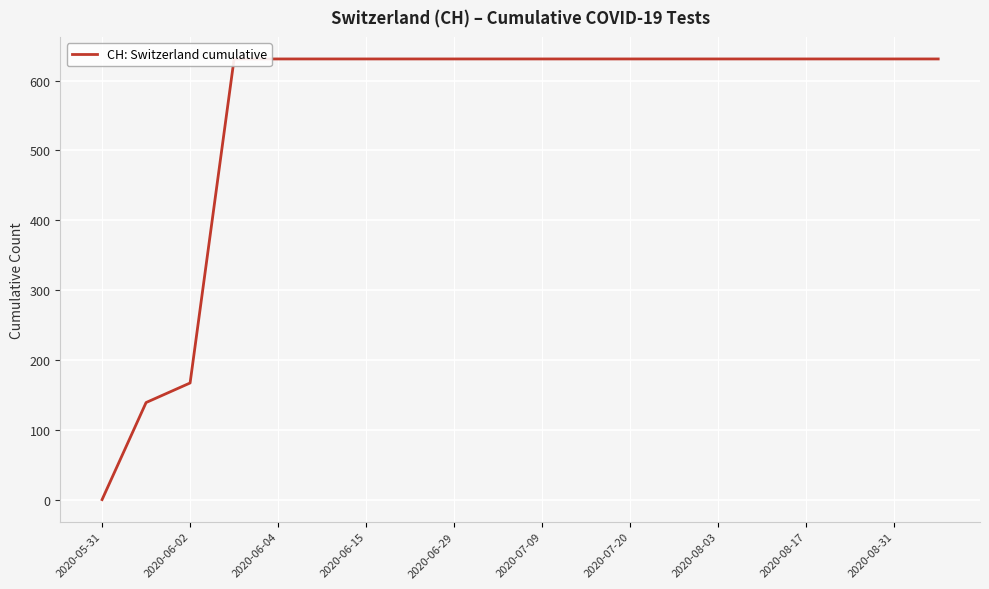

How many values are above zero?

19